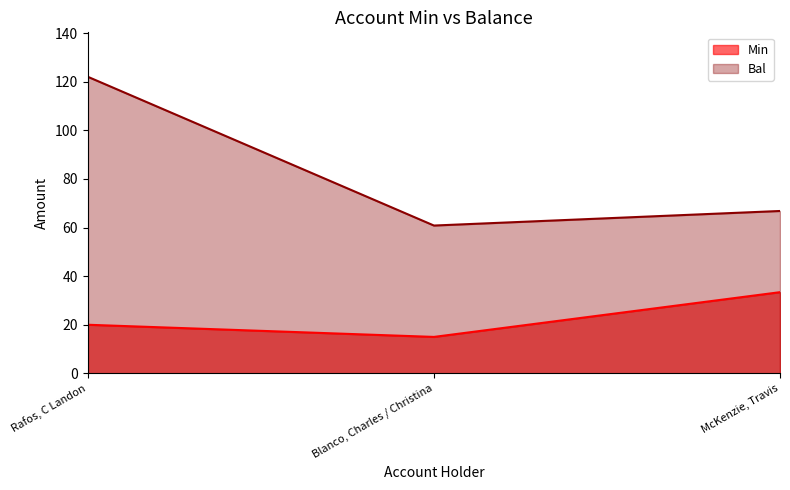

Reading left to right, extract all data points from this chart.

Min: 20.0	15.0	33.4
Bal: 122.0	60.8	66.8